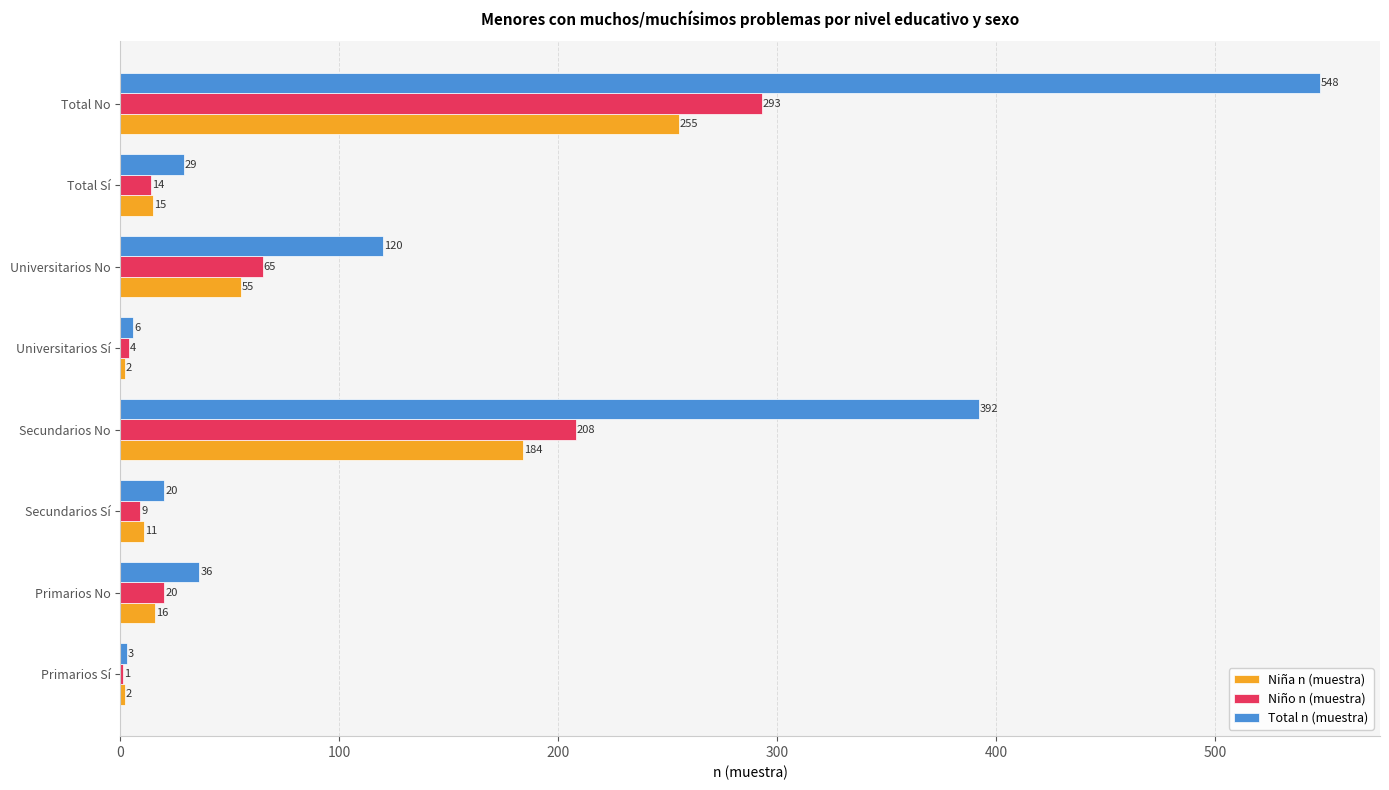

How many categories are shown in the chart?

8